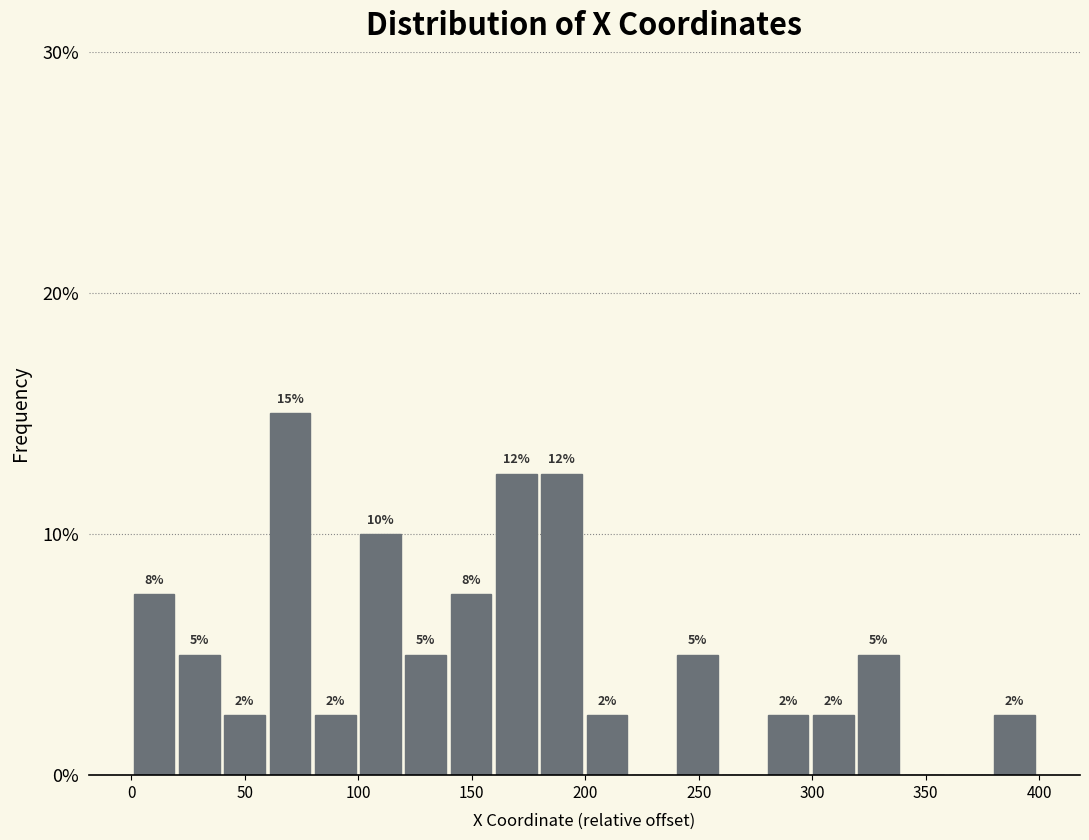

Read against the x-axis, roughly where is the centre of the tallest bar?

70